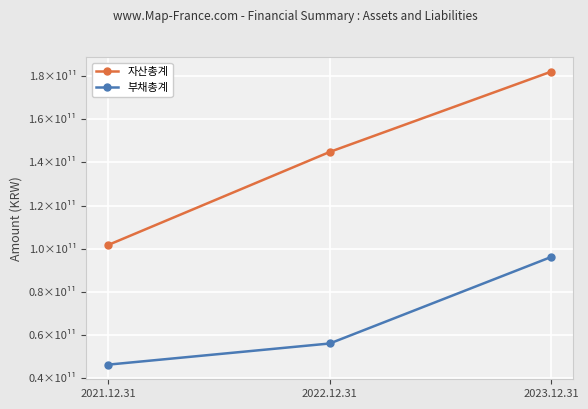

Does the chart have visible grid lines?

Yes